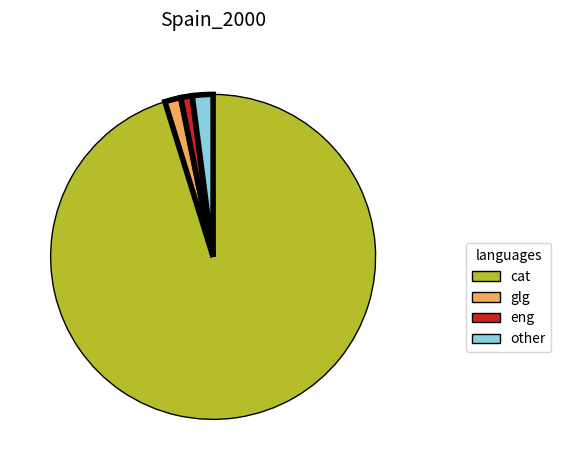

Is it true that other is 2% of the pie?

True